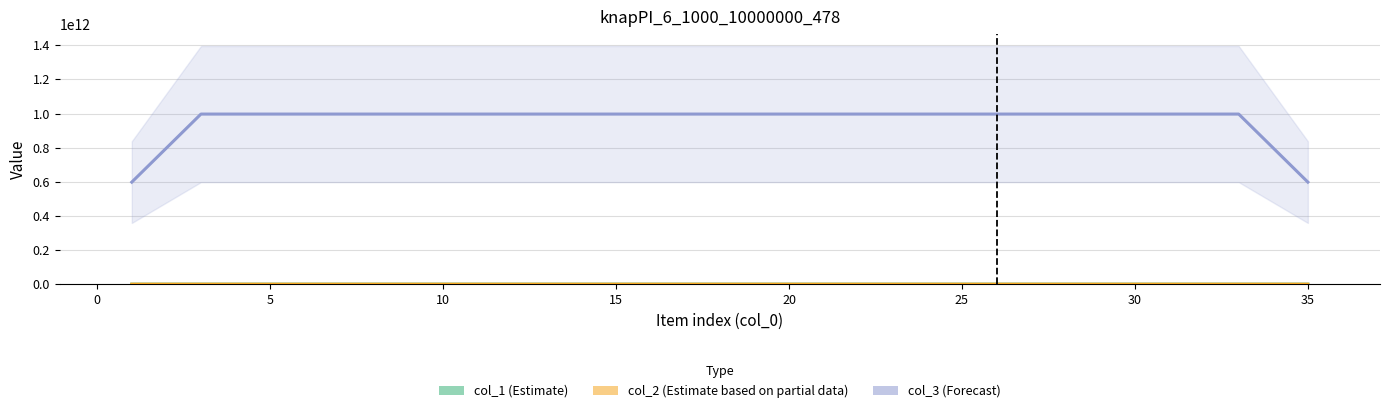

Rank the series at 20 from highest to lowest value.

col_3 (Forecast), col_1 (Estimate), col_2 (Estimate based on partial data)